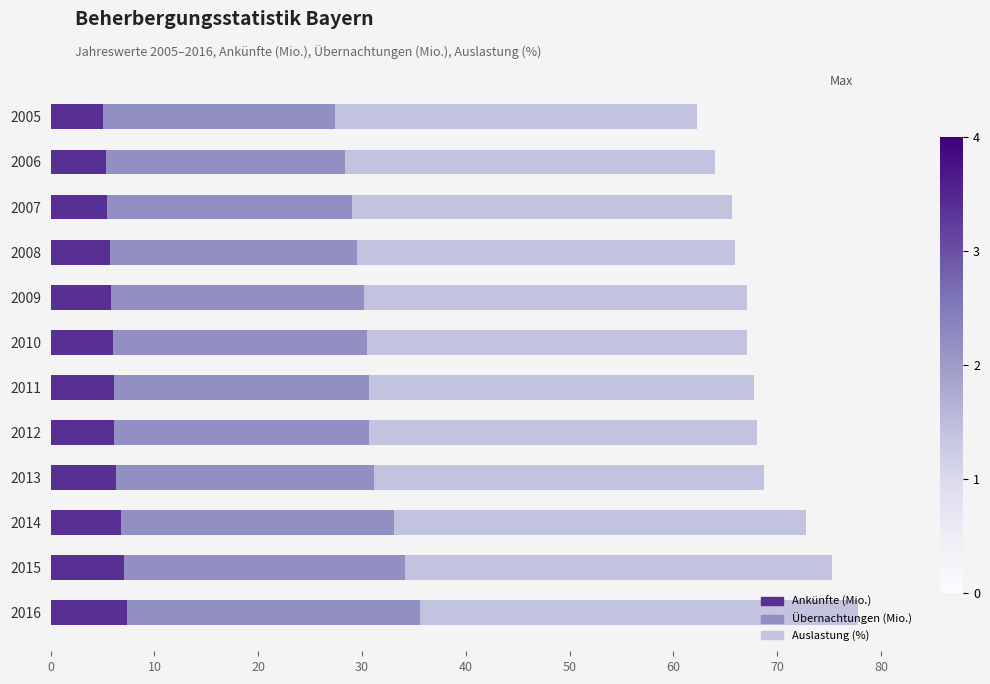

What is the total value across all series at 2008?

66.0